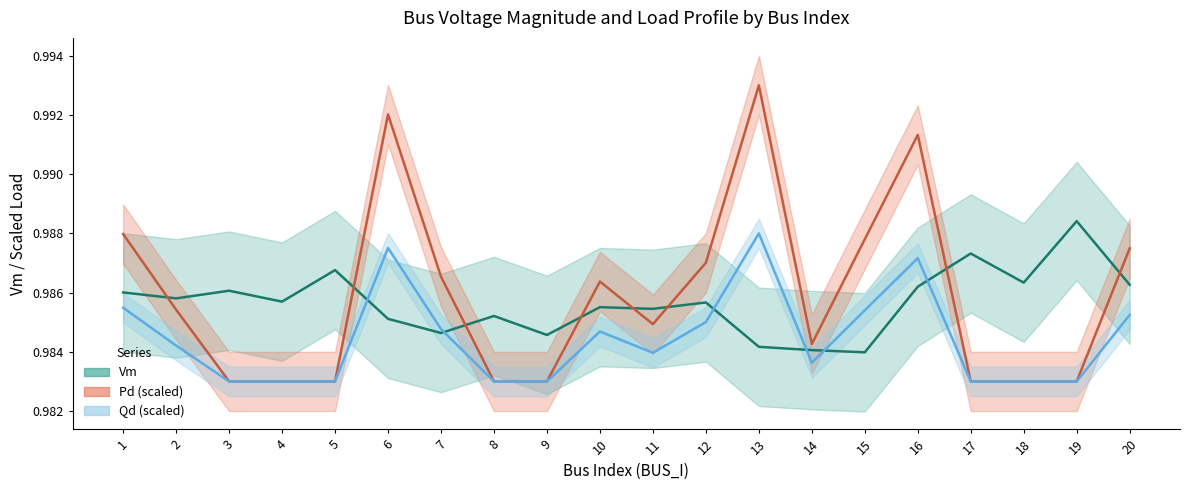

Which series has the largest range (max minus min)?

Pd_scaled